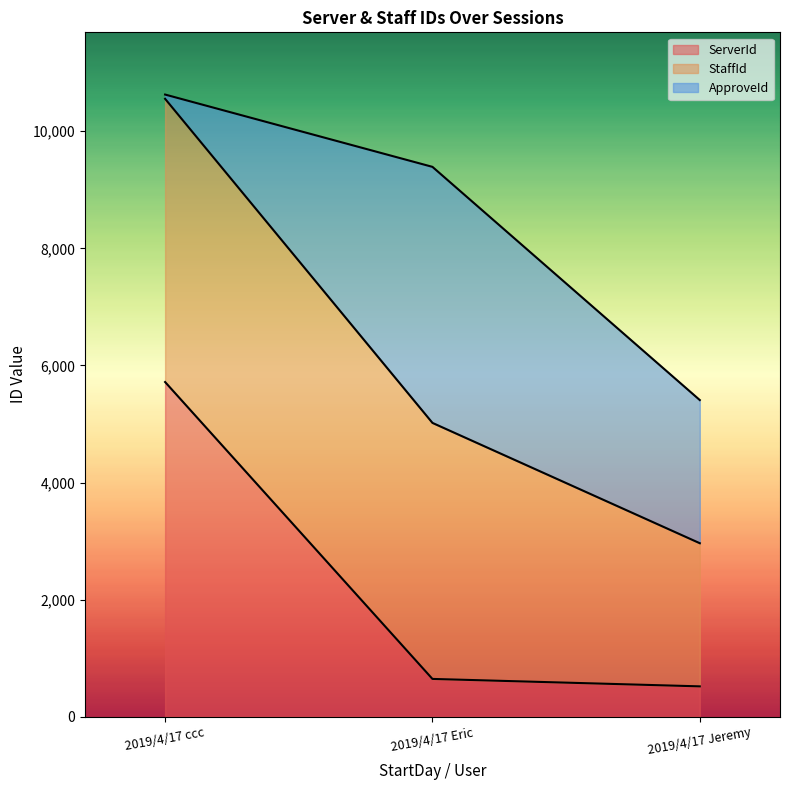

Is it true that ServerId equals 646 at 2019/4/17 Eric?

True